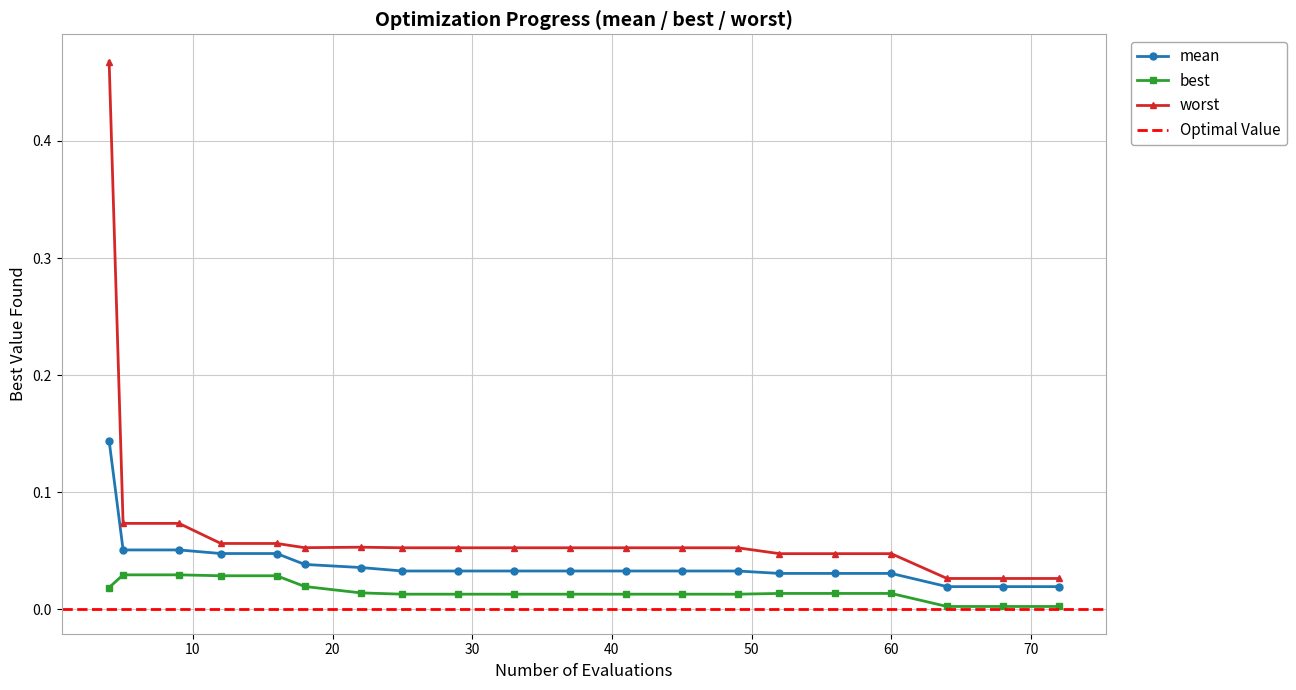

True or false: best and mean intersect in this chart.

False